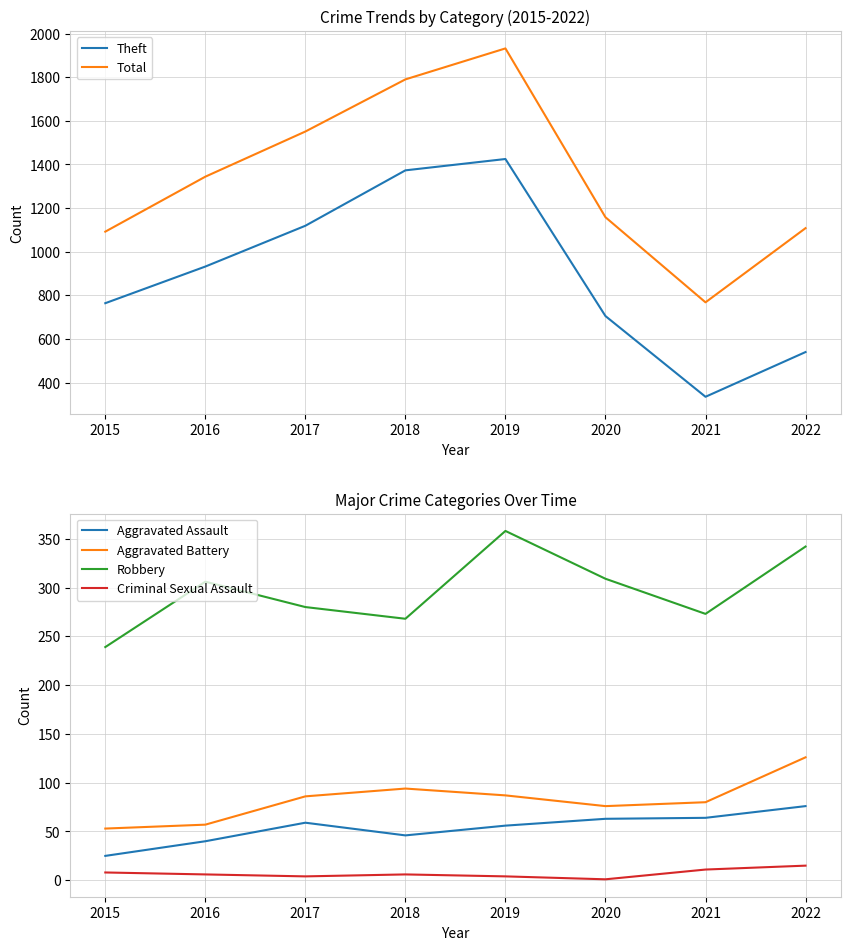

How many values in the Aggravated Assault series exceed 59?

3